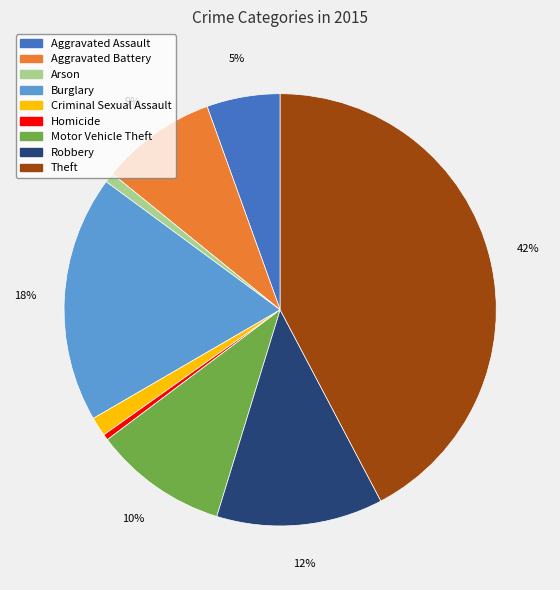

What percentage is the Burglary slice, to the nearest percent?

18%